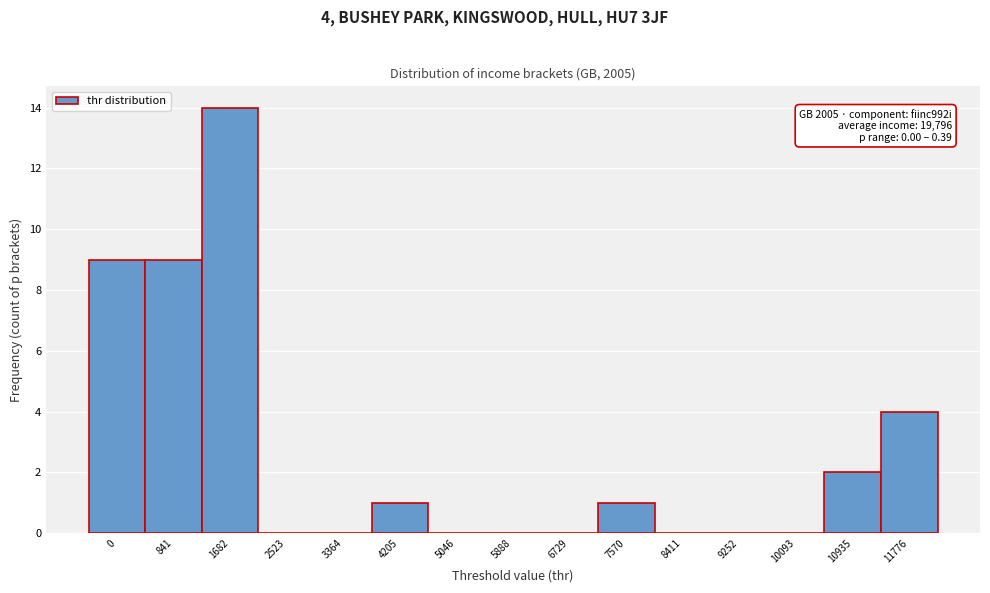

Reading right to left, extract all data points from this chart.

11776=4	10935=2	10093=0	9252=0	8411=0	7570=1	6729=0	5888=0	5046=0	4205=1	3364=0	2523=0	1682=14	841=9	0=9